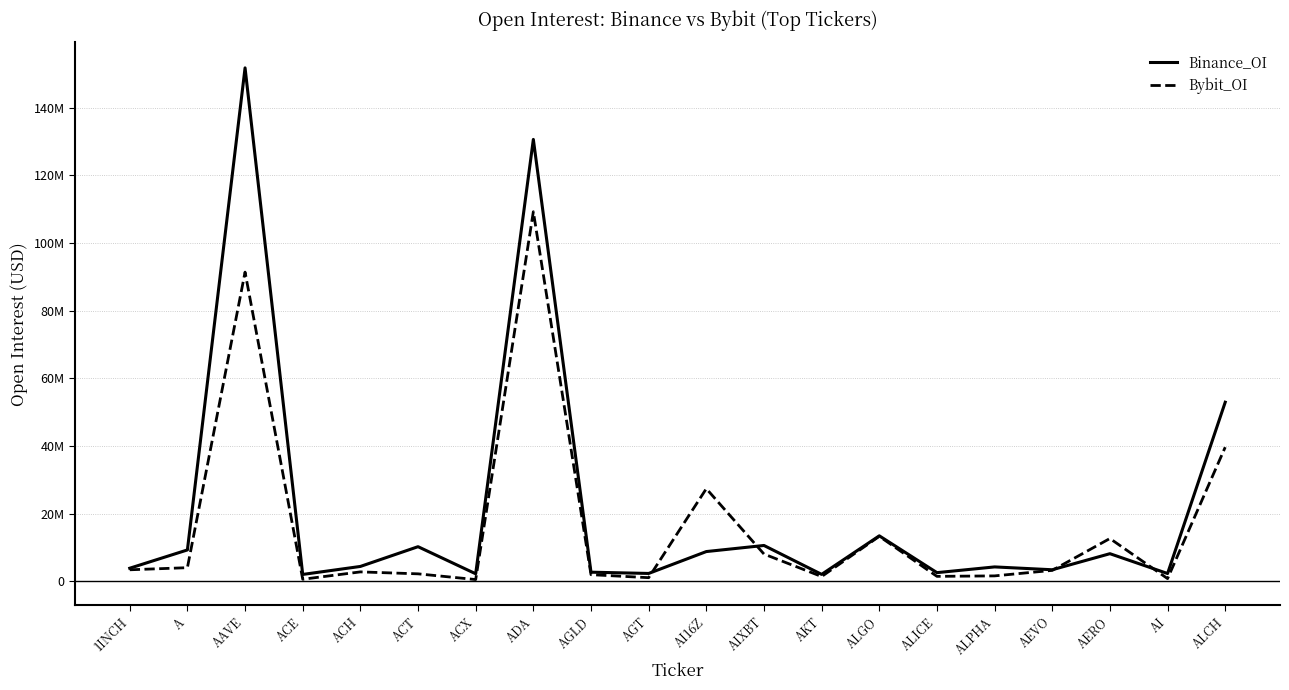

What is the smallest value displayed?

555115